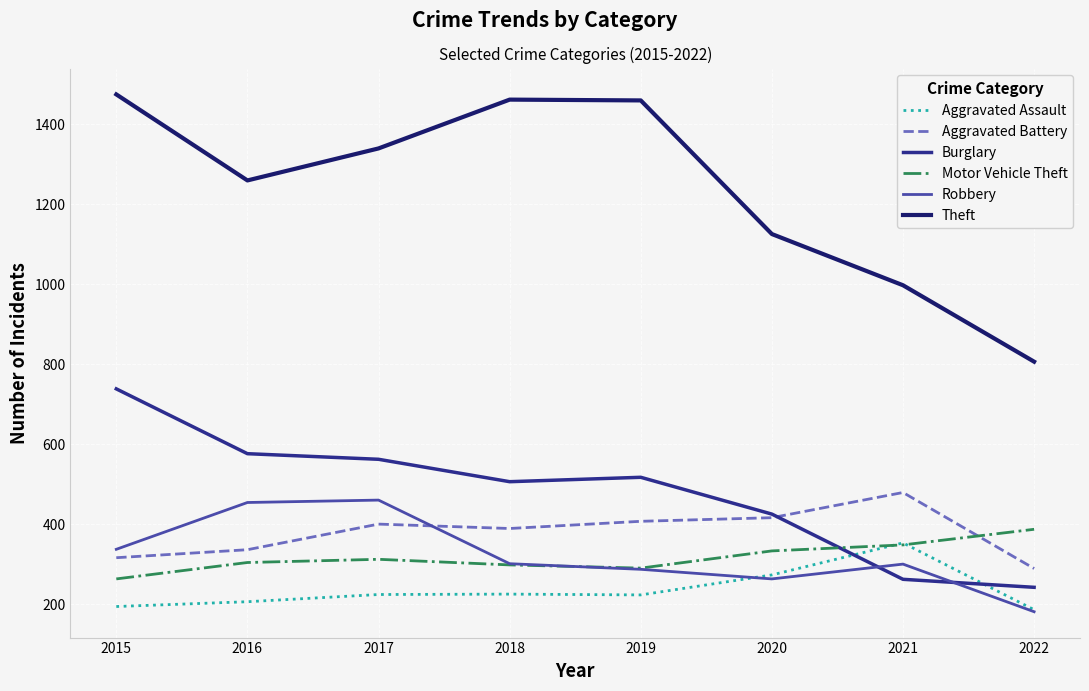

True or false: Aggravated Battery and Burglary intersect in this chart.

True